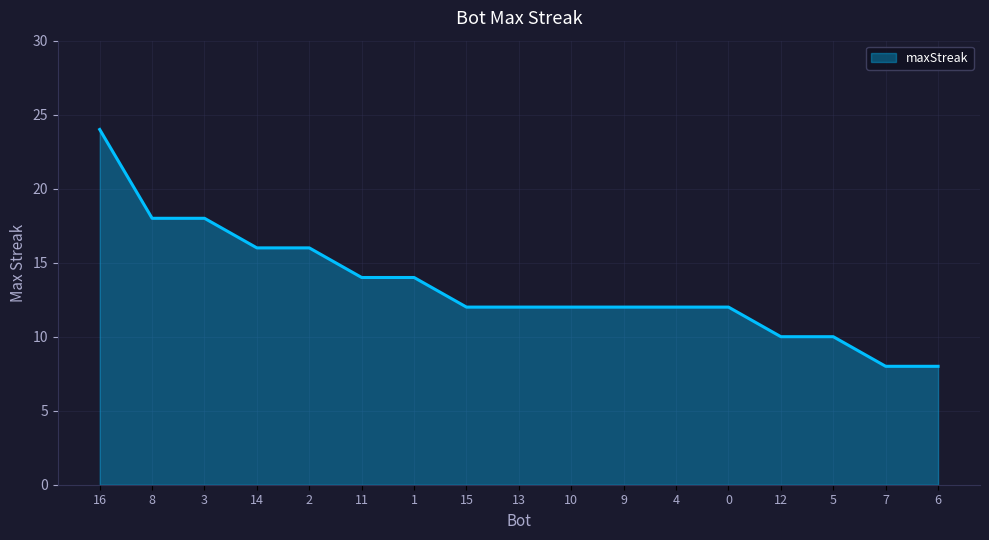

At which category does the chart reach its peak across all series?

16